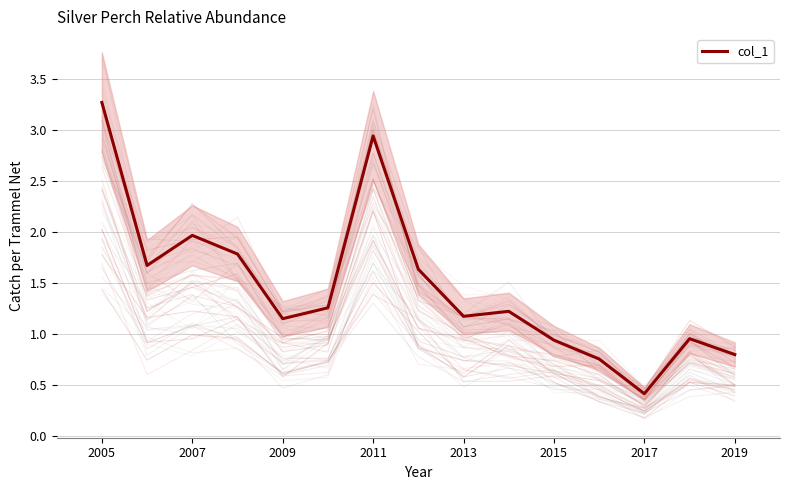

True or false: col_1 has a value of 0.7 at 2017.

False